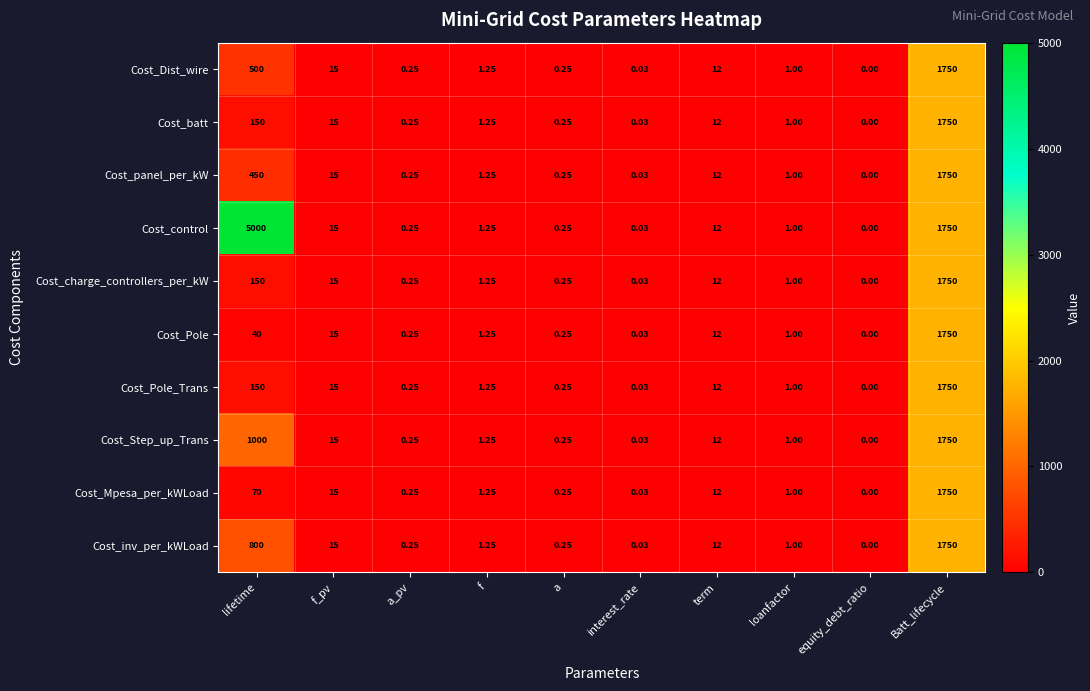

Between lifetime and f_pv, which series saw the biggest shift?

Cost_control